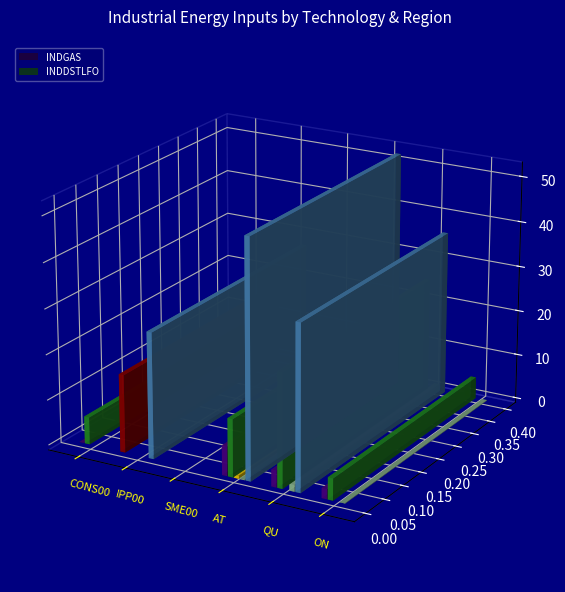

Is it true that INDHFO equals 0.0 at SME00?

True